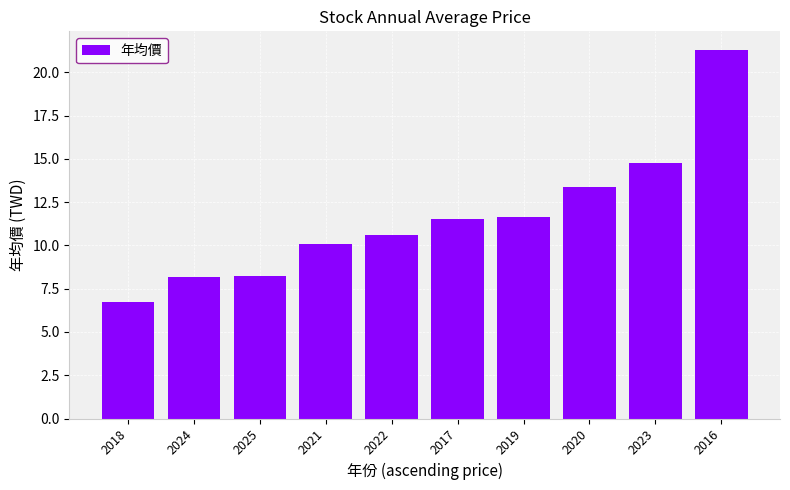

What is the maximum value shown in the chart?

21.3